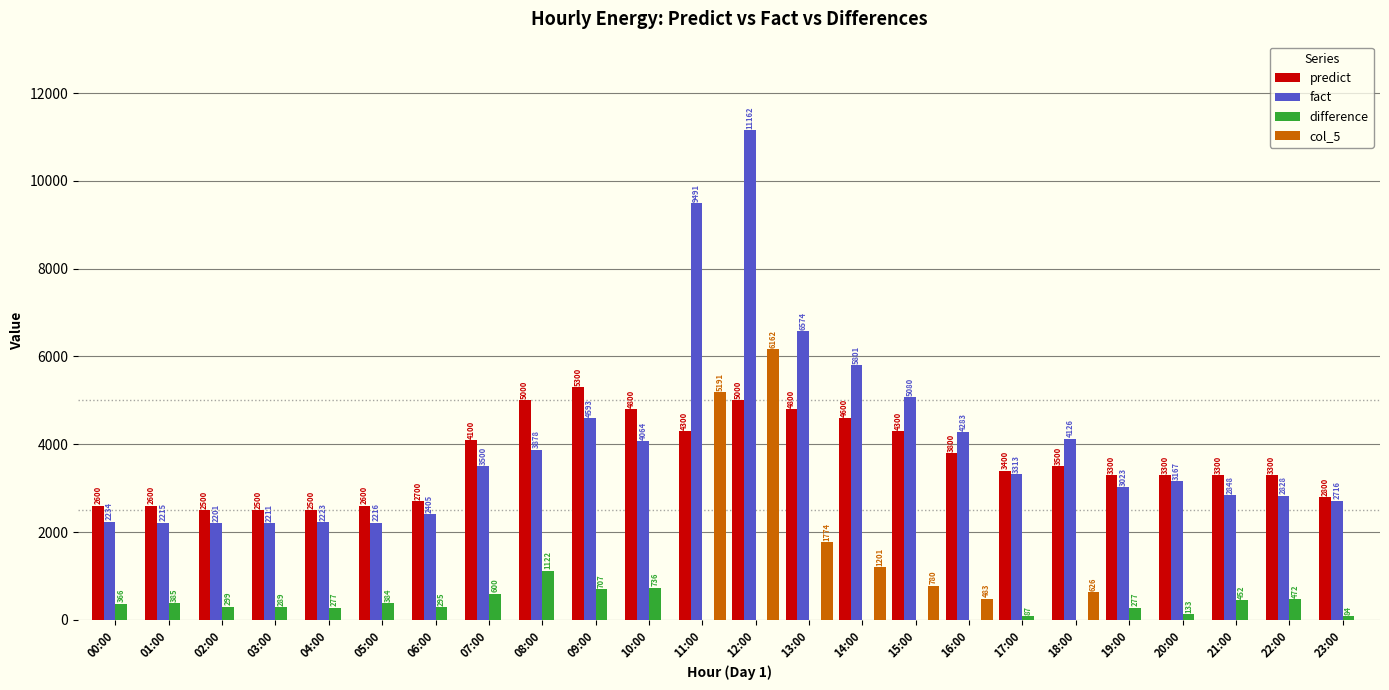

Which series has the largest total across all categories?

fact